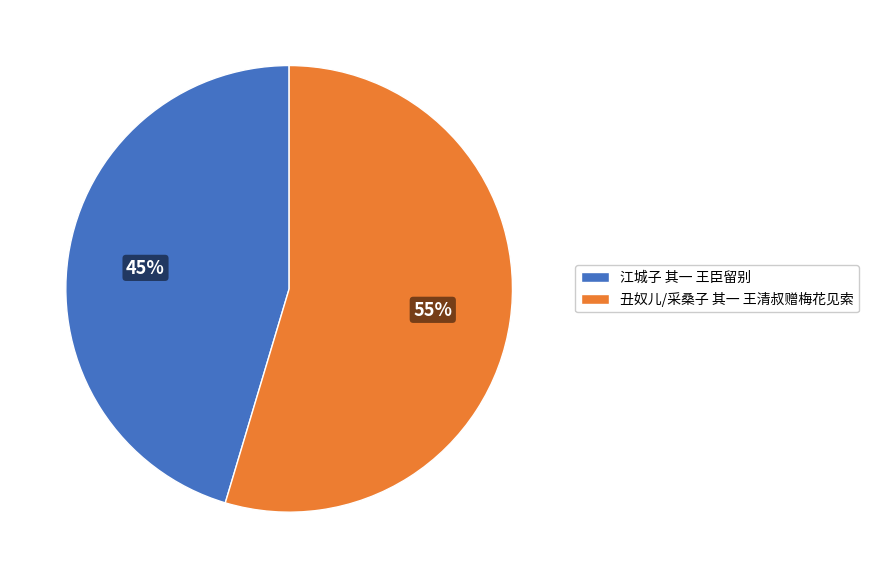

To the nearest percent, what is the average slice percentage?

50%